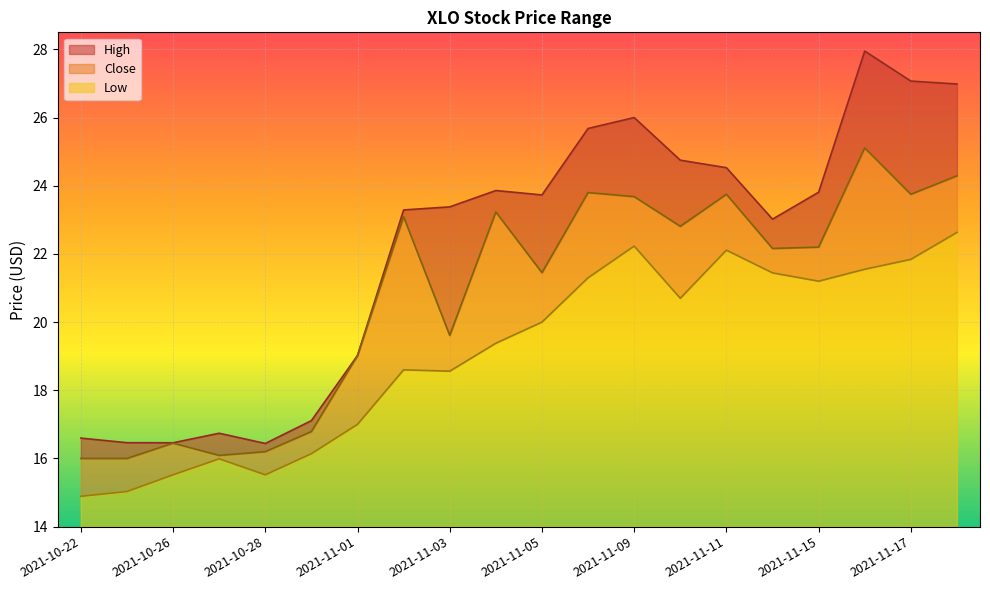

What is the difference between the Low values at 2021-11-18 and 2021-11-08?

1.3